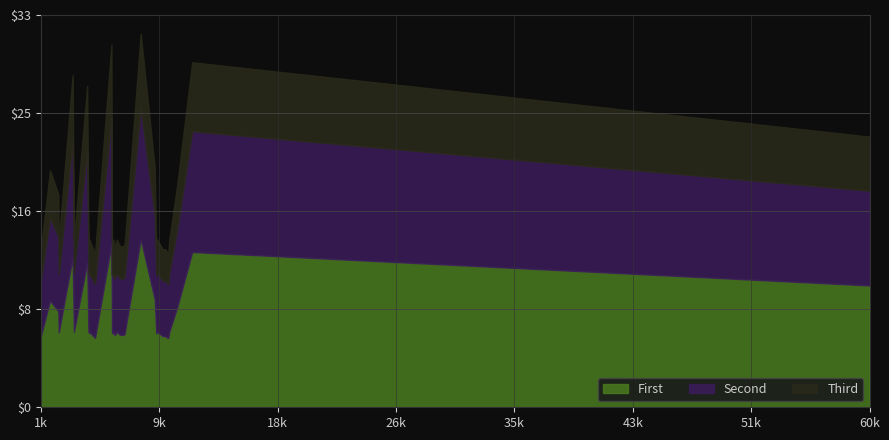

Where is the data nearest to the value 21?

8817.5